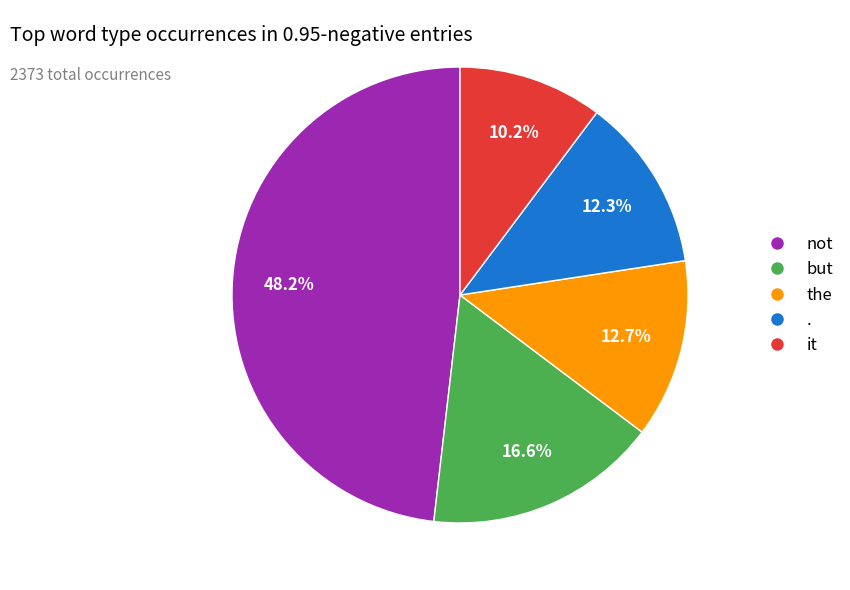

Is there a majority slice in this chart?

No